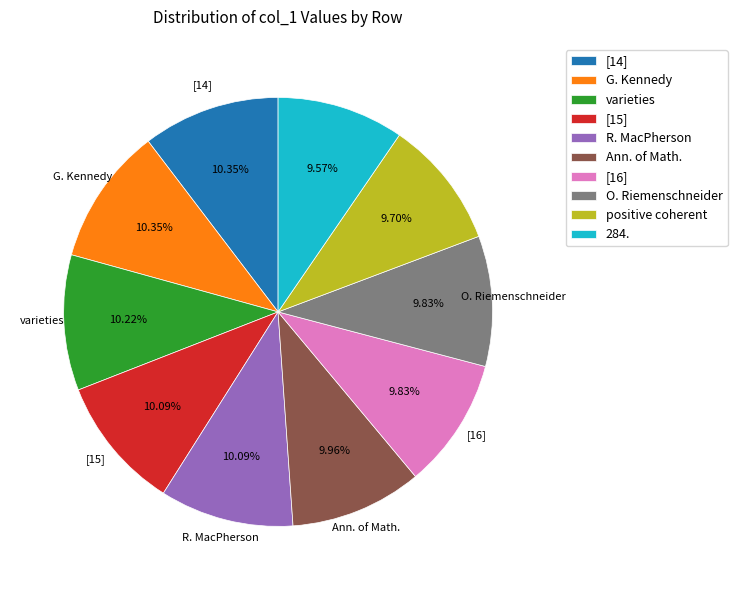

Is [15] the majority of the pie?

No